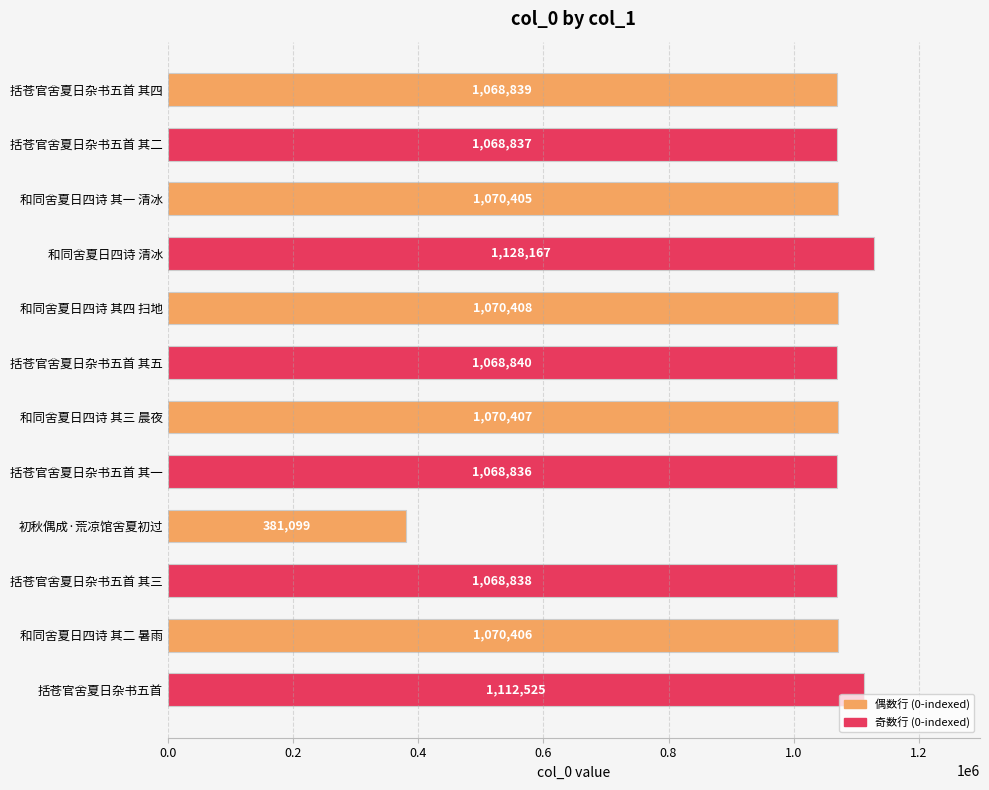

True or false: the data shows 1068840 at 括苍官舍夏日杂书五首 其五.

True